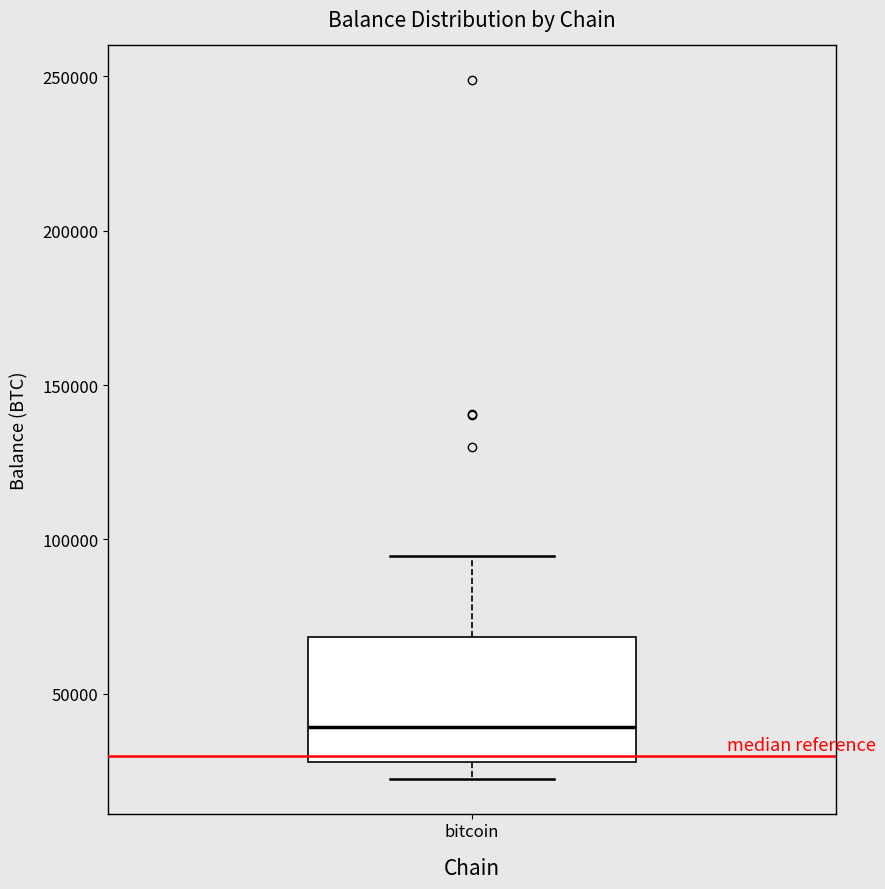

Where does the median line of the box for bitcoin sit on the y-axis? The values are not printed on the chart, so give them approximately, as read against the axis.

40000